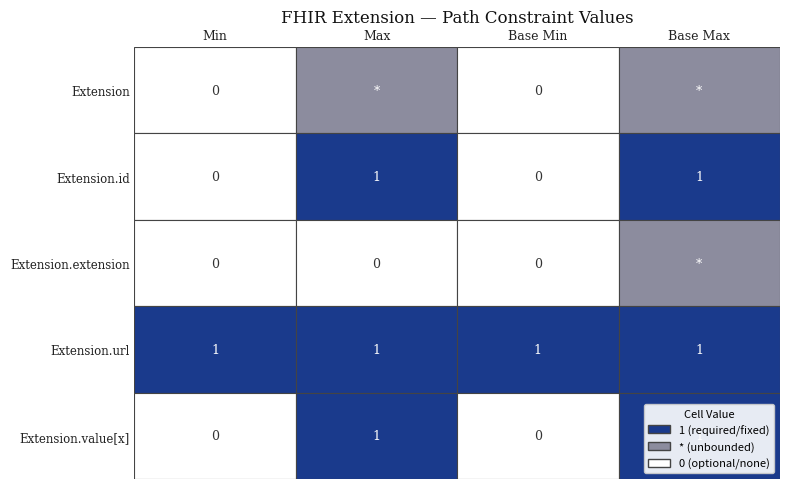

True or false: Extension.url has a value of 1 at Extension.

True